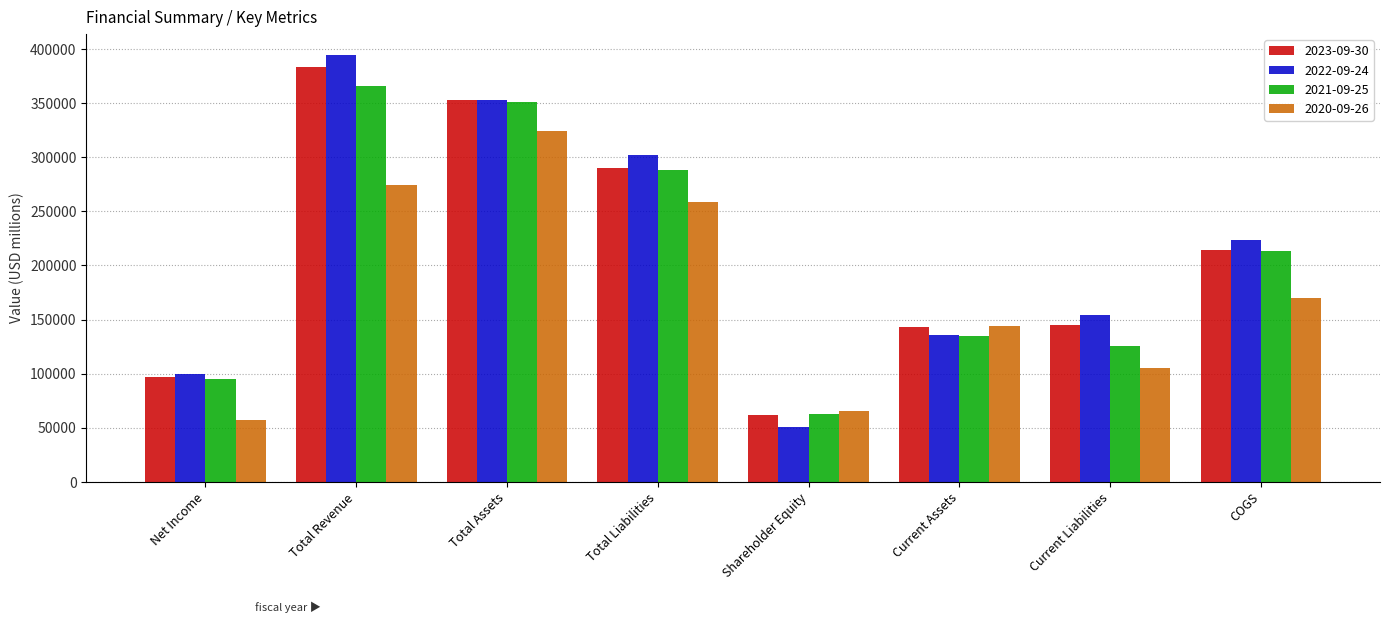

What is the total value across all series at Total Liabilities?

1138981